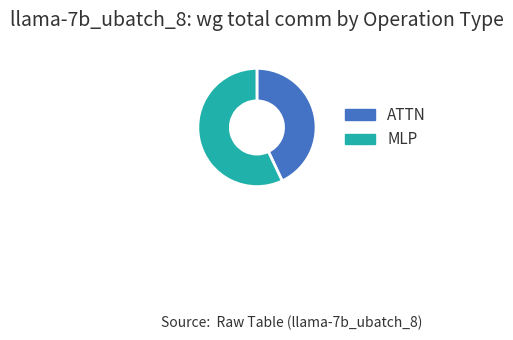

Is there any slice that represents more than half of the pie?

Yes